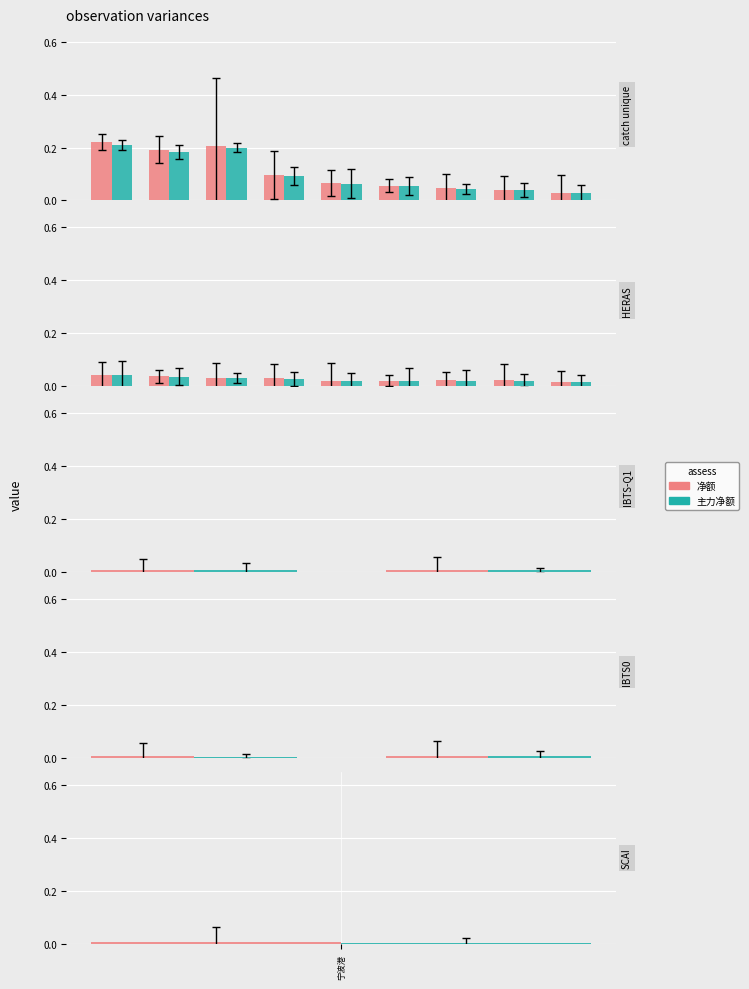

At which label is 净额 closest to 0?

宁波港